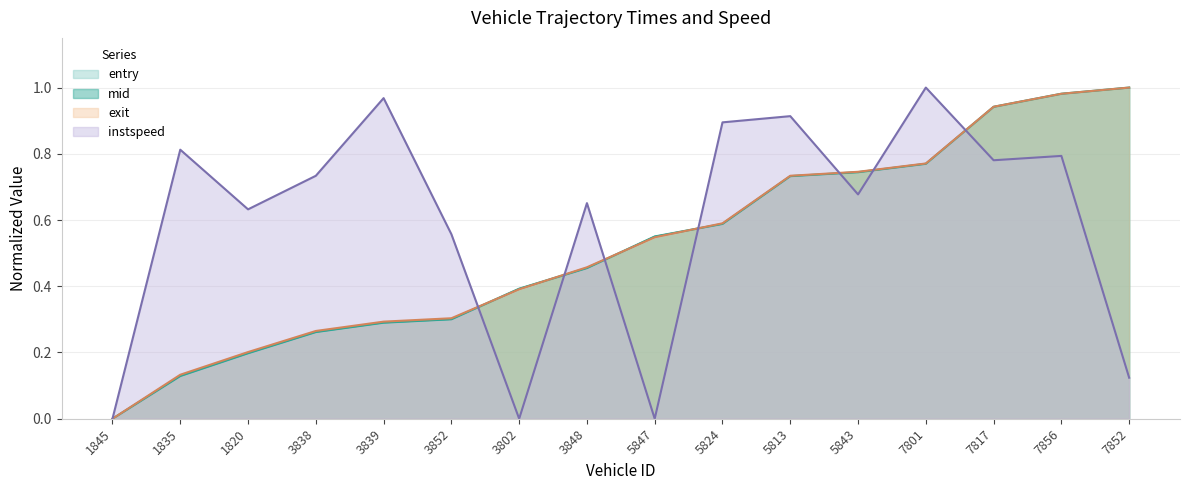

What is the average value of the entry series?

0.5